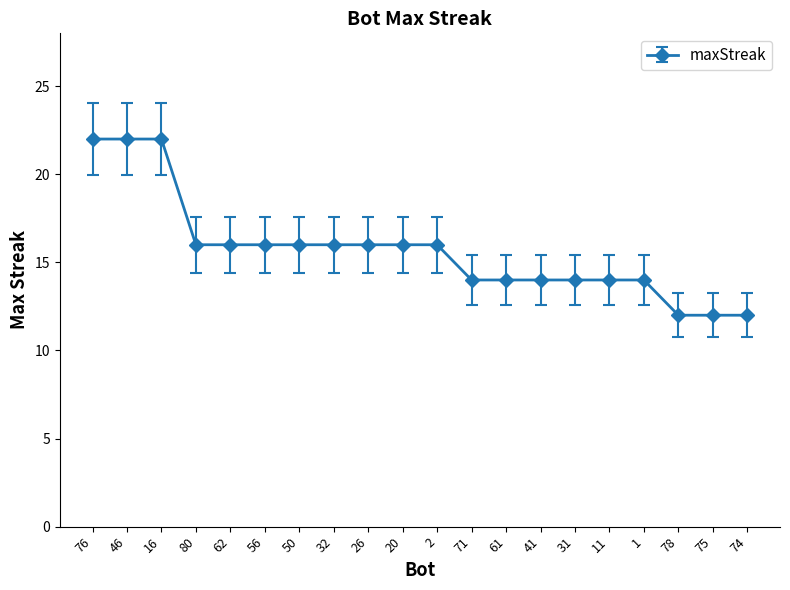

How many categories are shown in the chart?

20